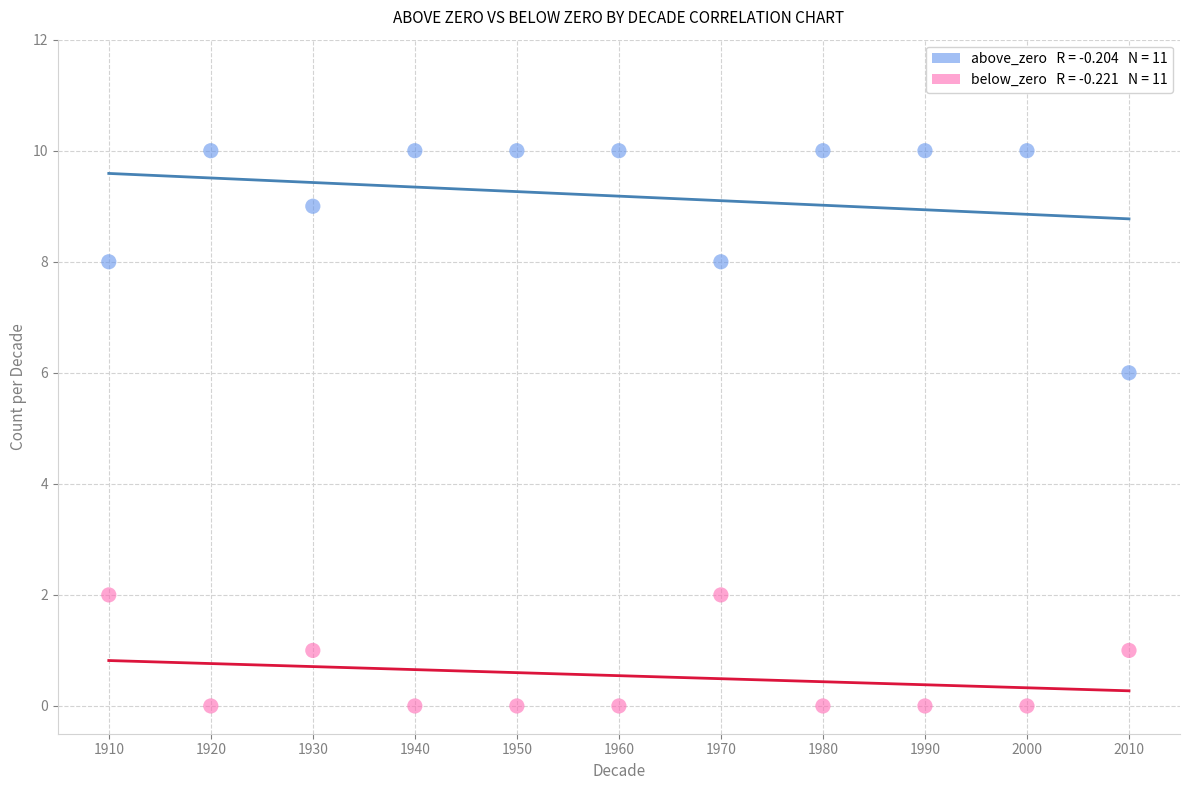

Across all data points, what is the range of X values (max minus min)?

100